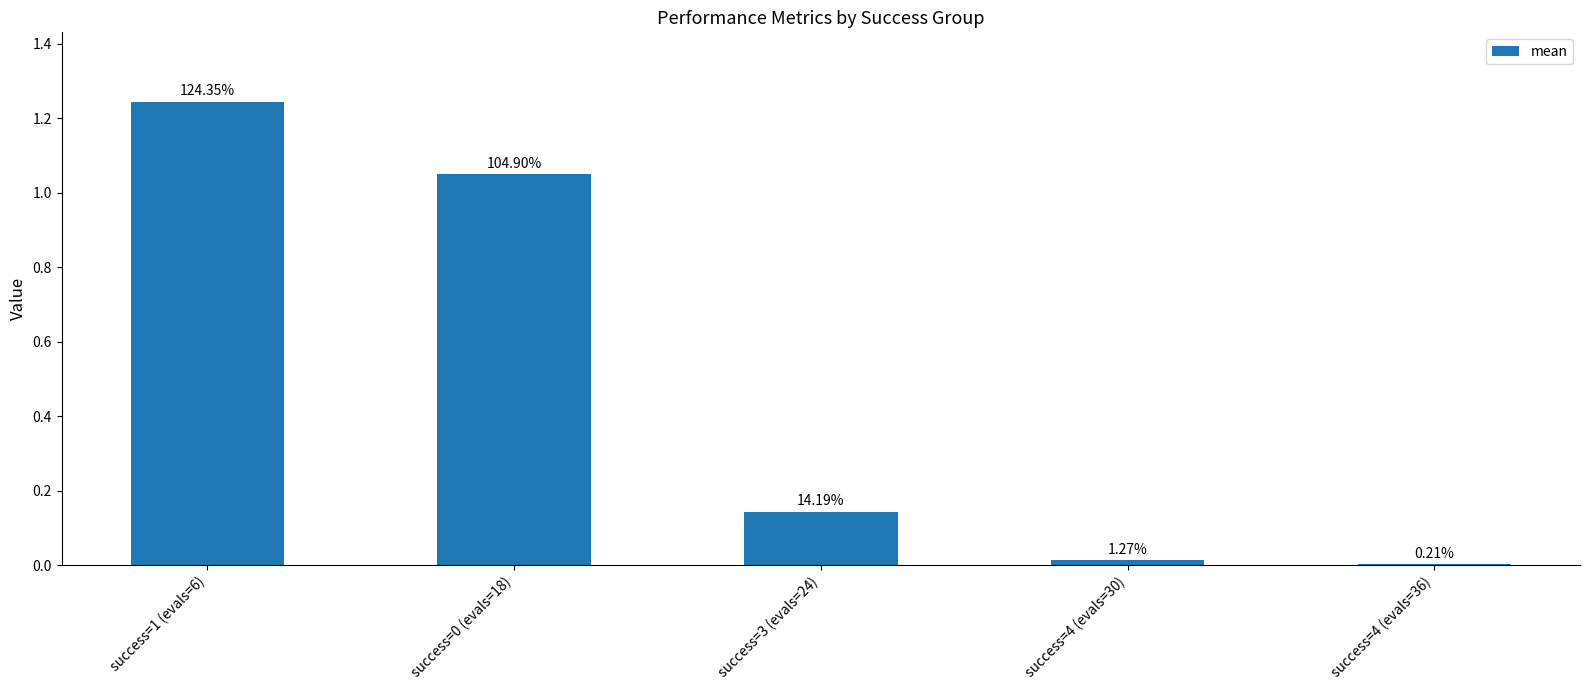

The value at success=1 (evals=6) is 1.2. True or false?

True